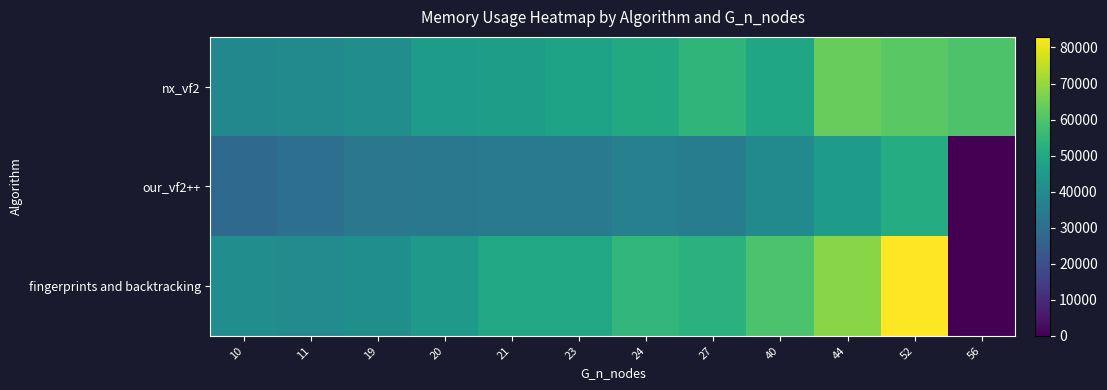

Which series has the largest total across all categories?

nx_vf2